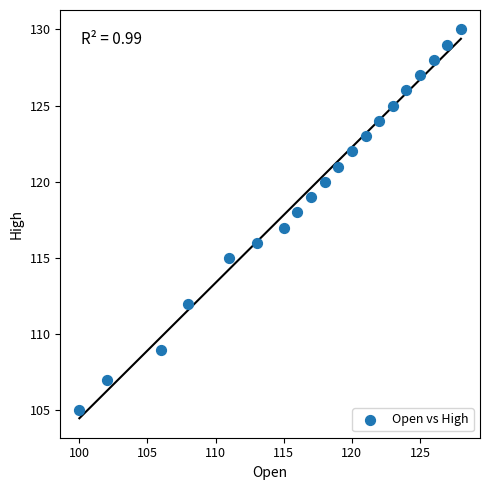

What is the range of Y values (max minus min)?

25